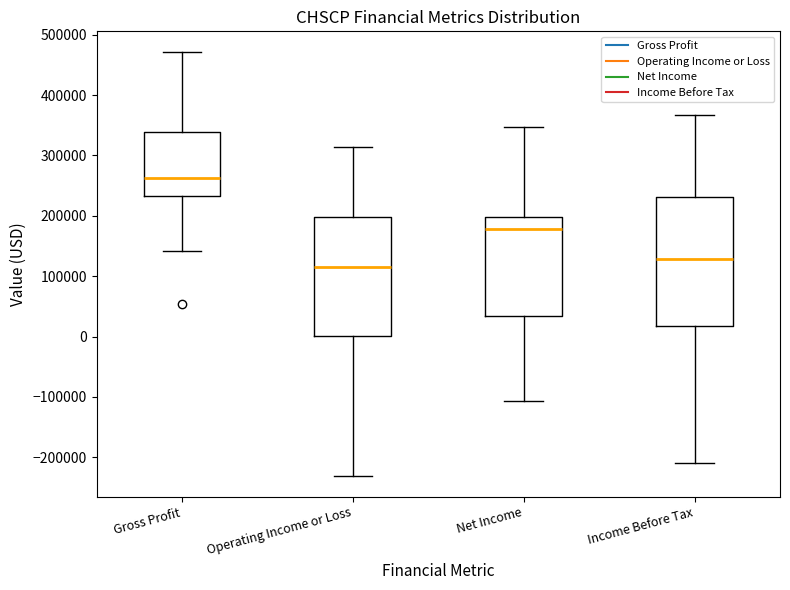

Reading left to right, transcribe this box plot: for each box, give where its median line is, the range the box spans, and where its two whiskers end, as read against the y-axis. The values are not printed on the chart, so give them approximately, as read against the axis.

Gross Profit: median 260000, box 230000 to 340000, whiskers 140000 to 470000
Operating Income or Loss: median 120000, box 0 to 200000, whiskers -230000 to 310000
Net Income: median 180000, box 30000 to 200000, whiskers -110000 to 350000
Income Before Tax: median 130000, box 20000 to 230000, whiskers -210000 to 370000